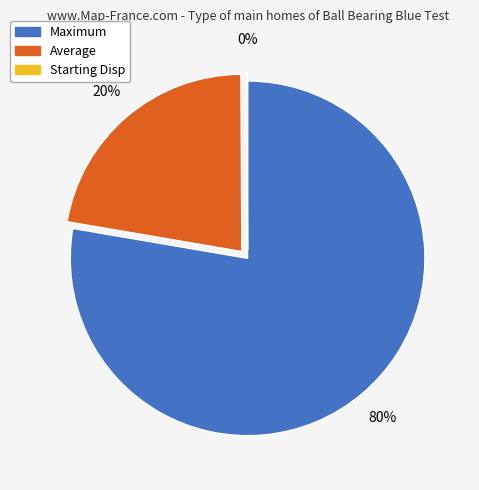

Which slice represents more than half of the pie?

Maximum